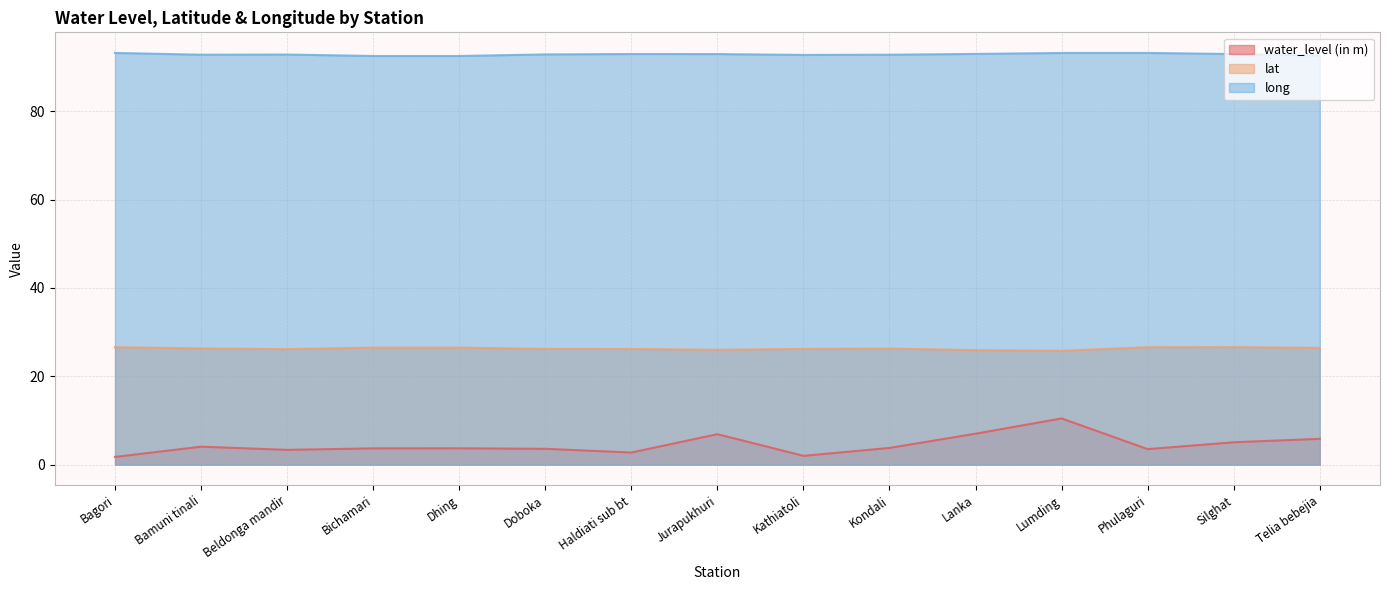

Is it true that lat equals 26.0 at Jurapukhuri?

True